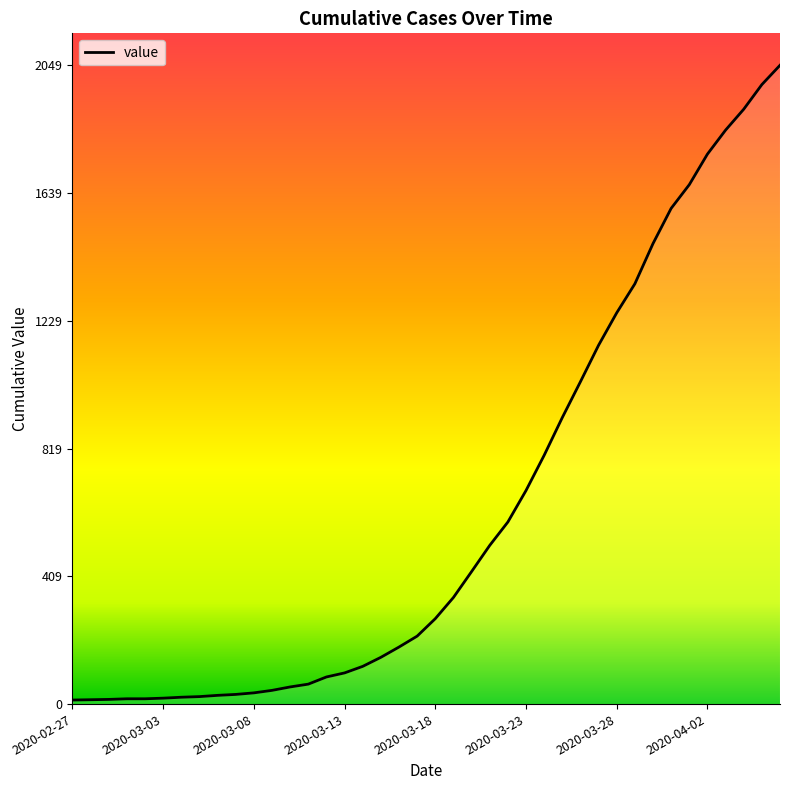

What is the difference between the values at 24 and 21?

242